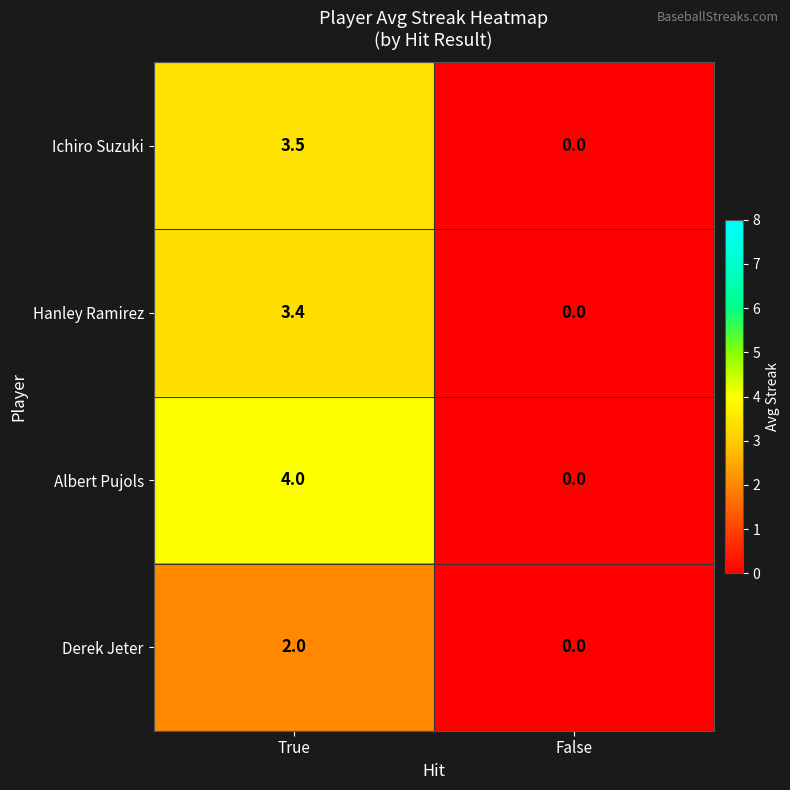

At which category is the sum across all series the highest?

True